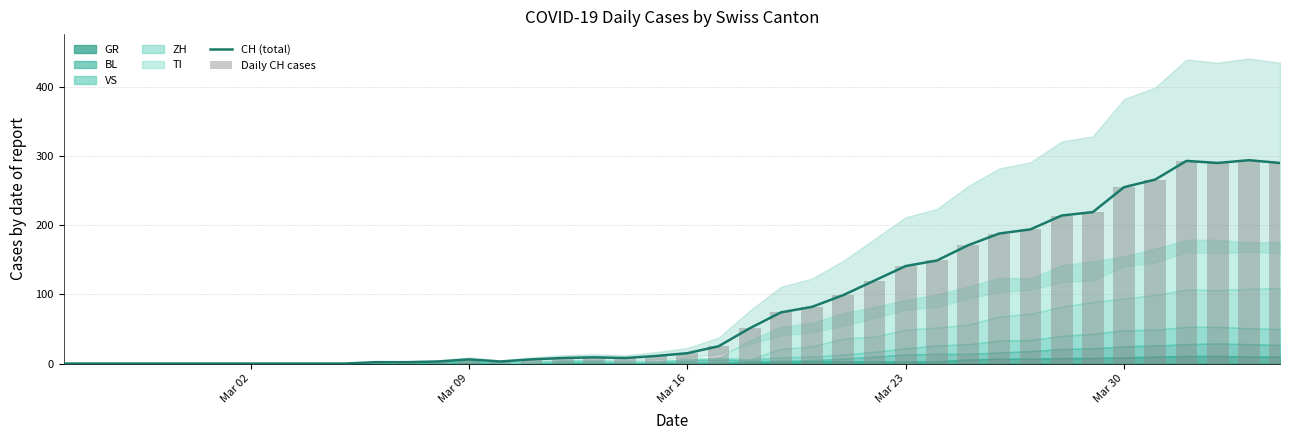

Is the value of Daily CH cases at 33 greater than the value of CH (total) at Mar 02?

Yes